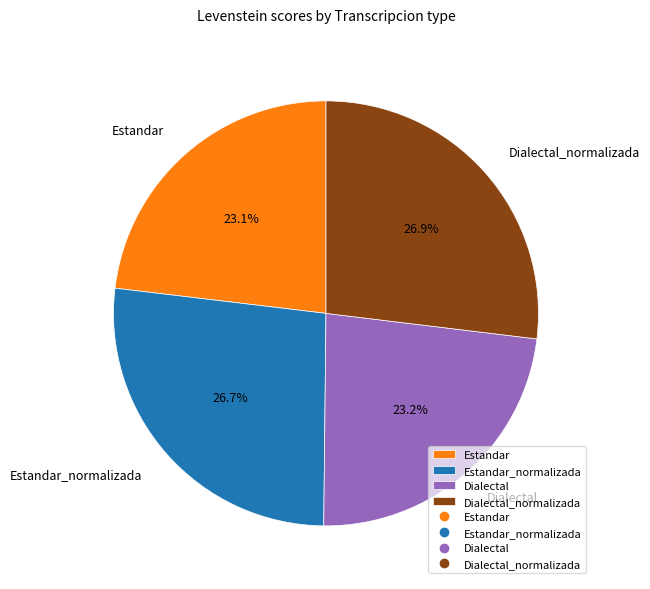

Is there any slice that represents more than half of the pie?

No